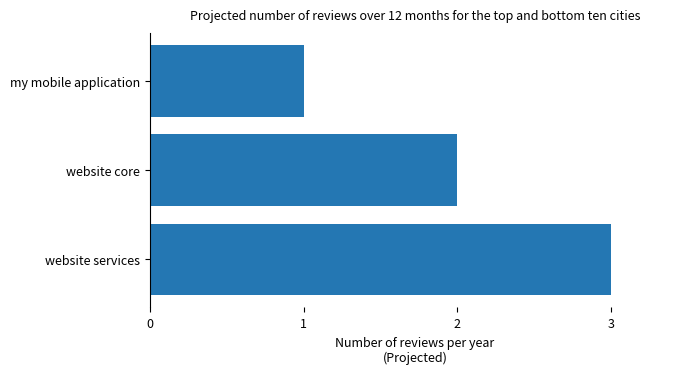

True or false: the data shows 2 at my mobile application.

False